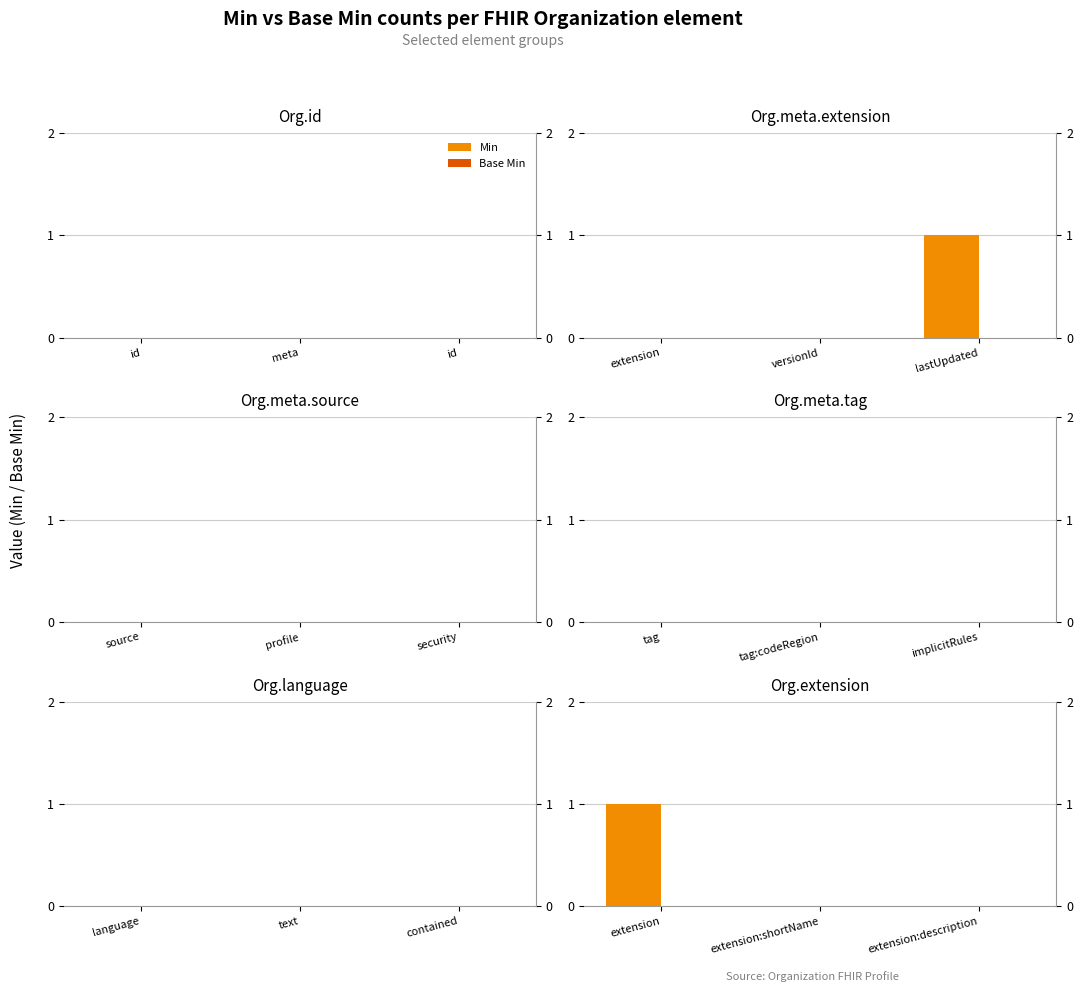

True or false: Min has a value of 0 at extension:description.

True